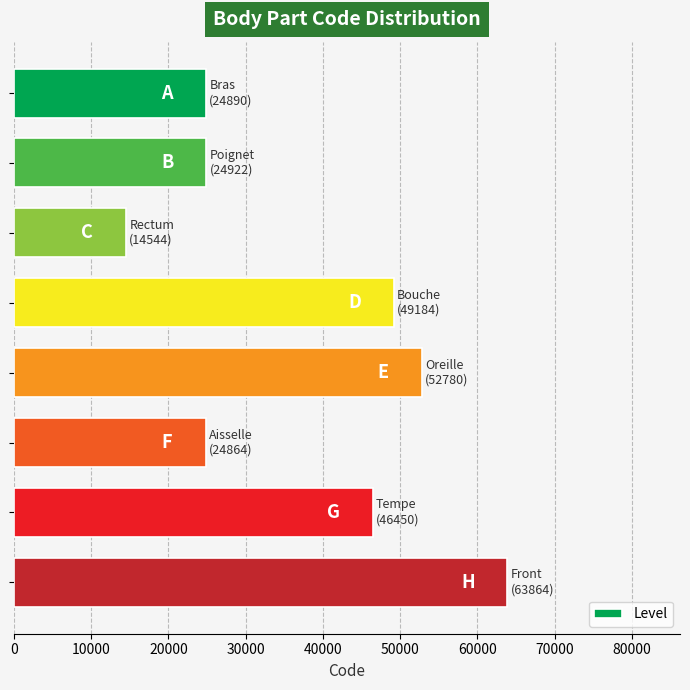

What is the sum of all values?

301498